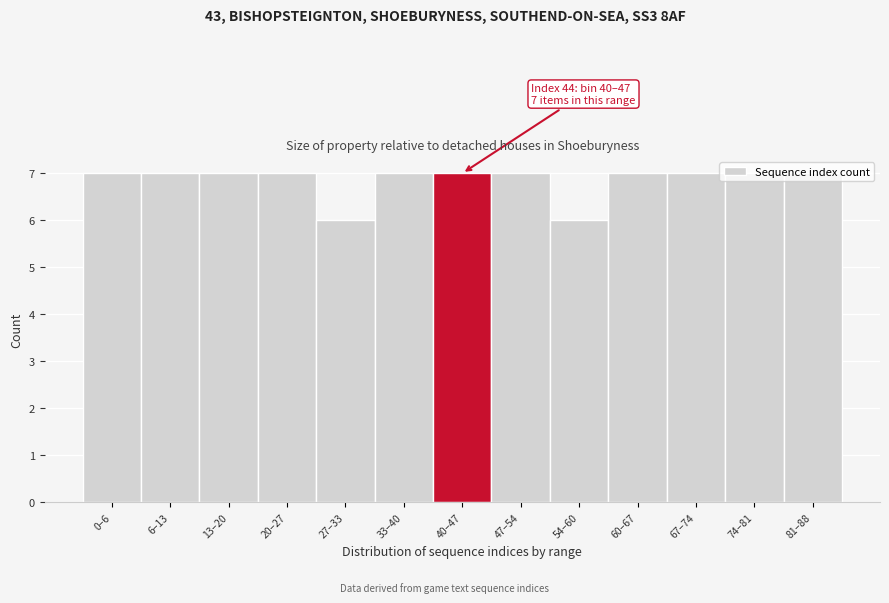

What is the value of the 8th bar from the left?

7